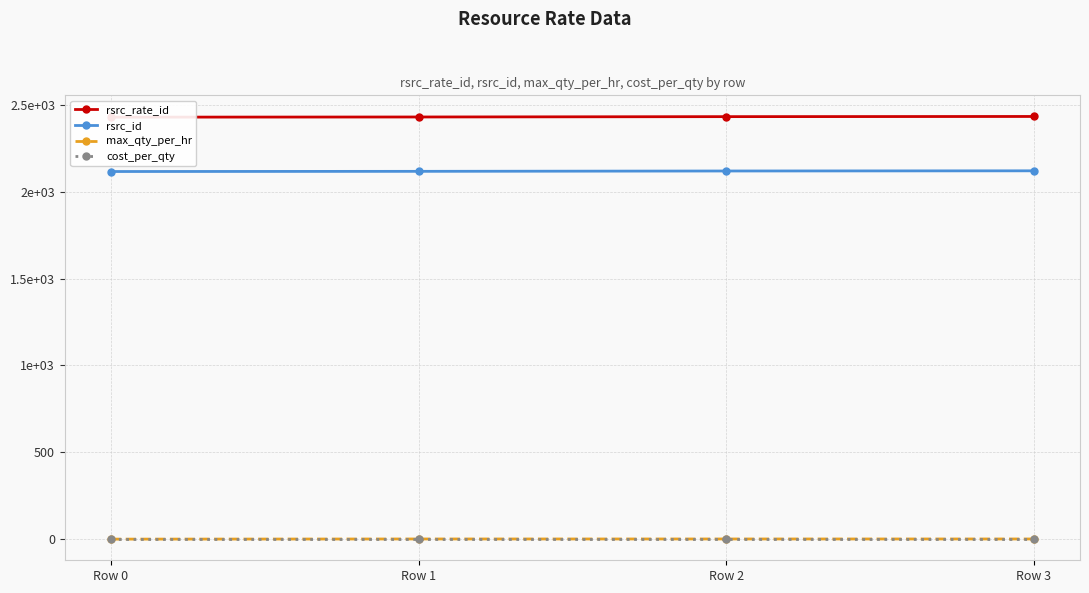

Rank the series at Row 0 from highest to lowest value.

rsrc_rate_id, rsrc_id, max_qty_per_hr, cost_per_qty